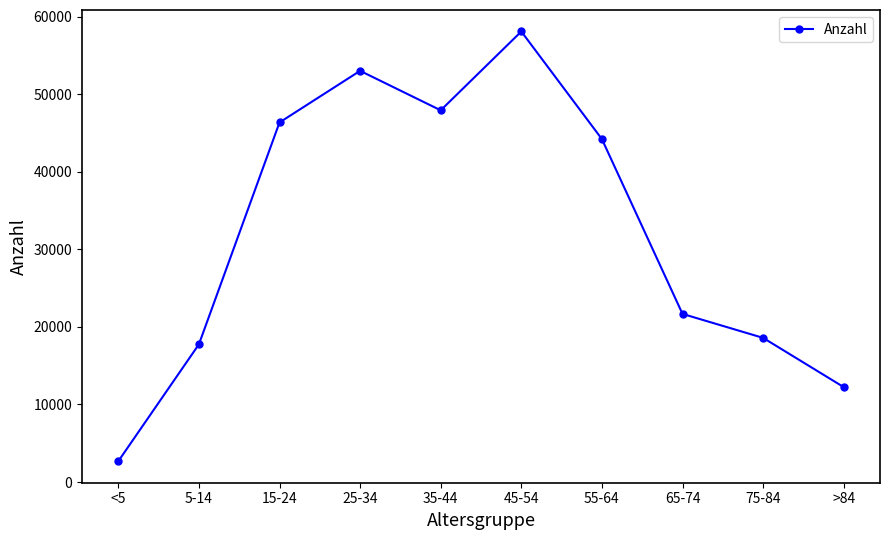

What is the sum of all values?

322588